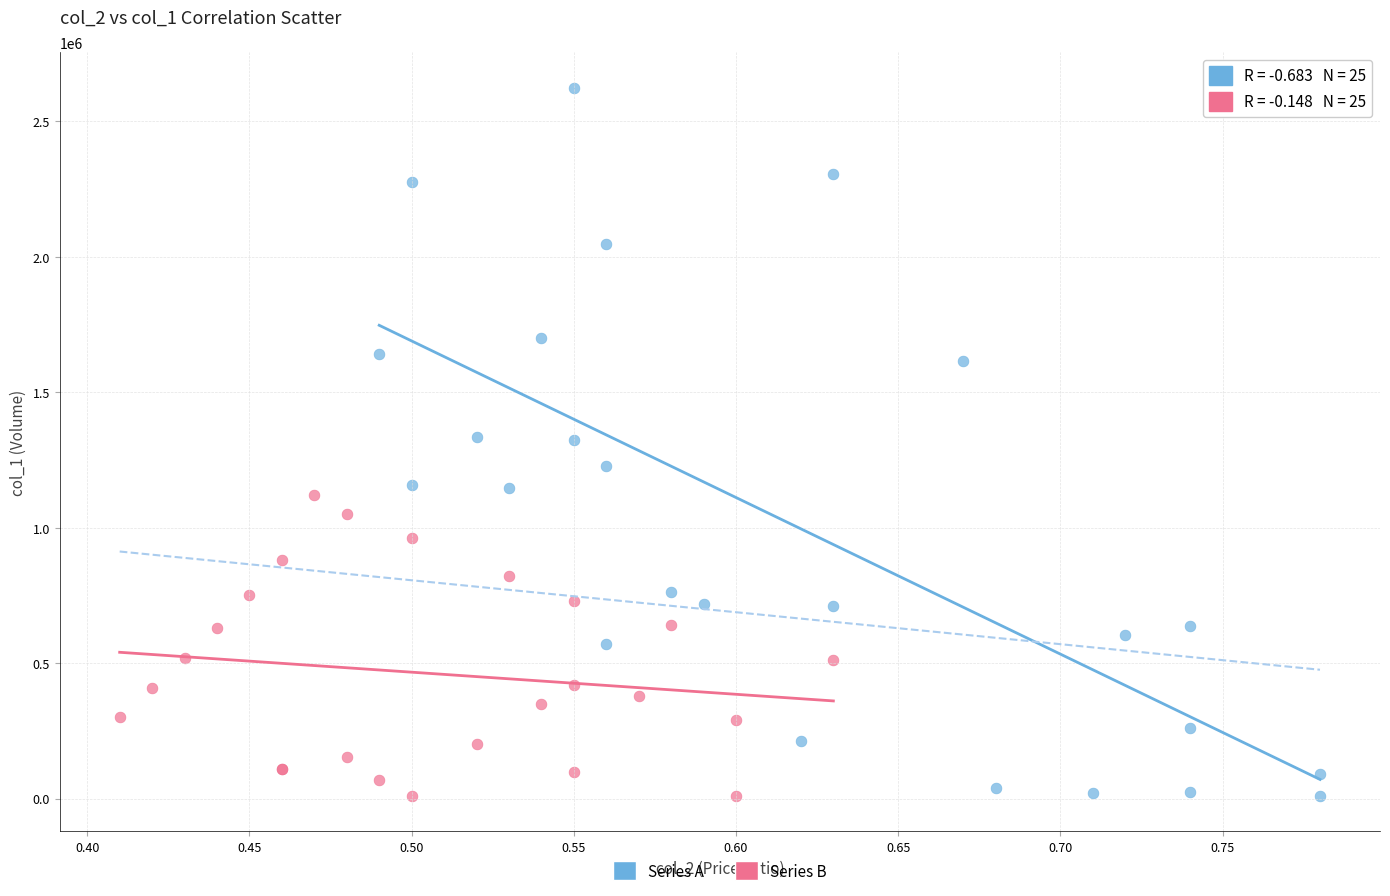

Which series has the largest Y range (max minus min)?

Series A